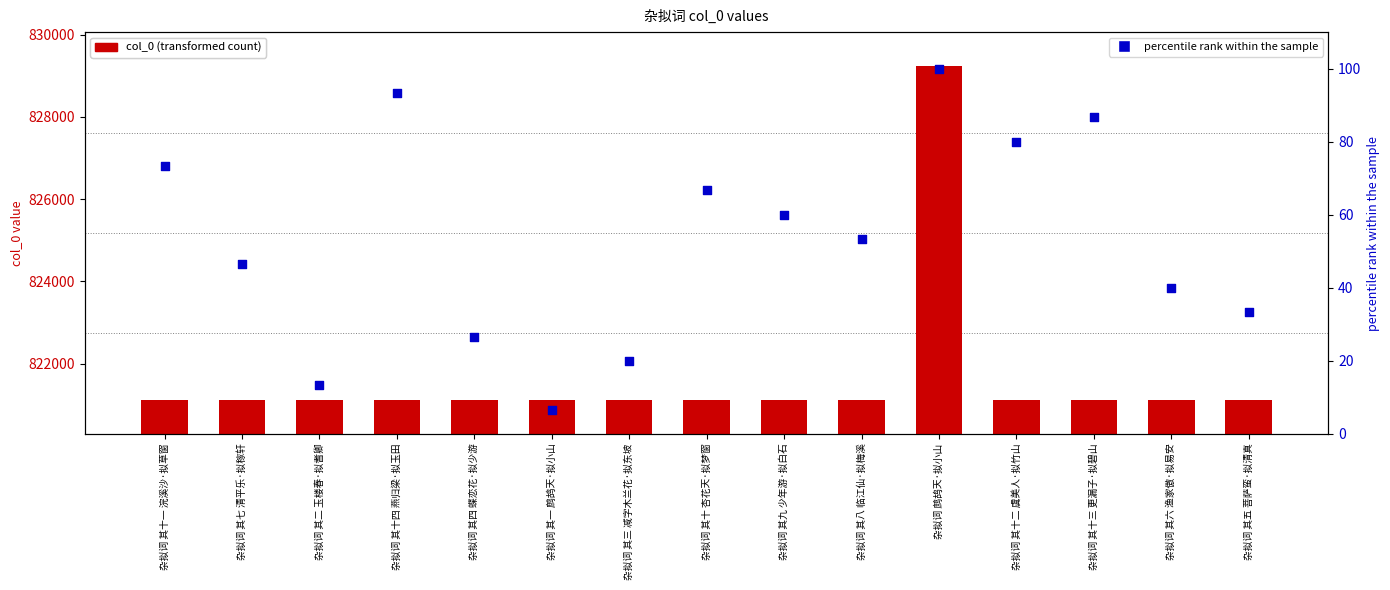

Which series has the largest total across all categories?

col_0